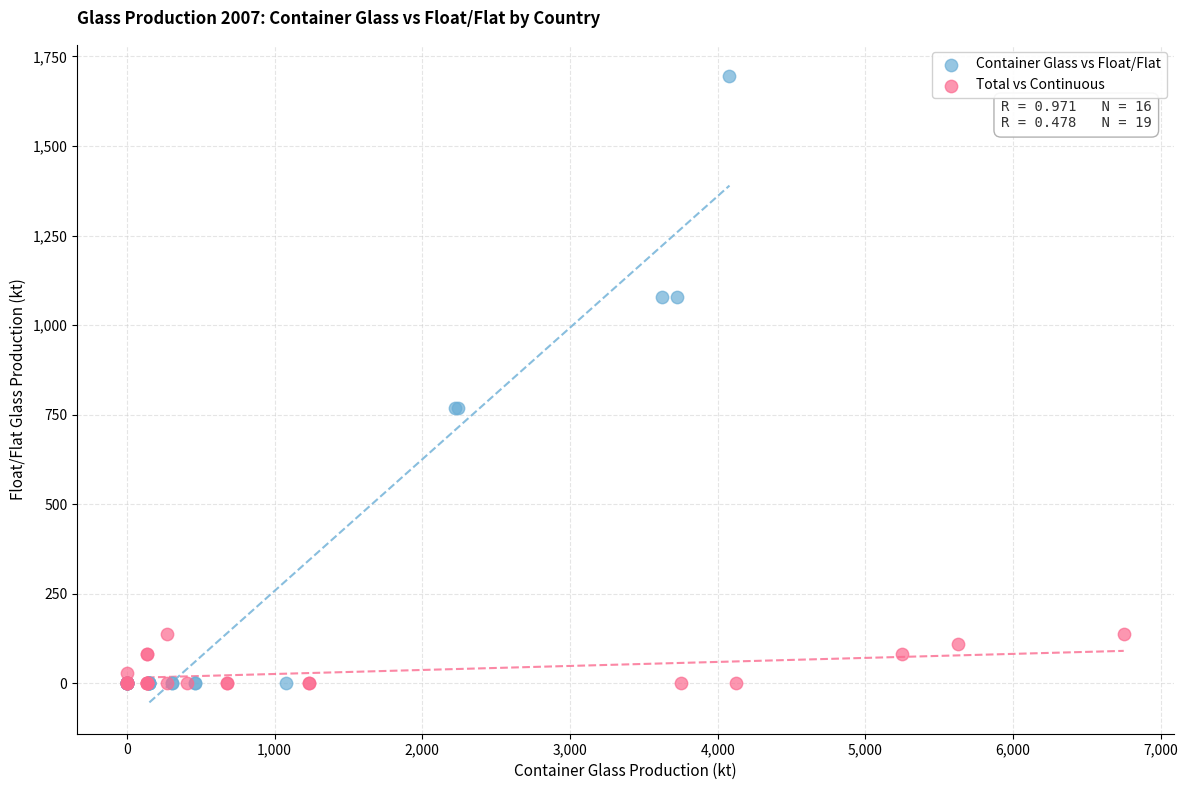

Which series has the widest spread of Y values?

Container Glass vs Float/Flat